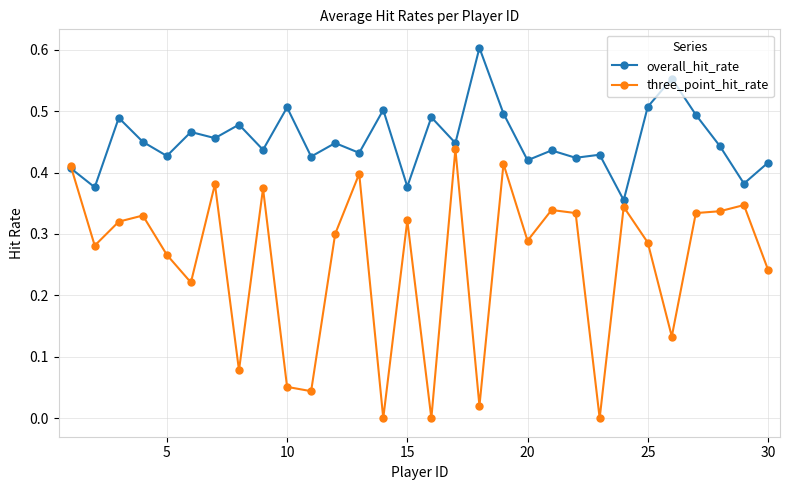

What are all the series names shown in the legend?

overall_hit_rate, three_point_hit_rate